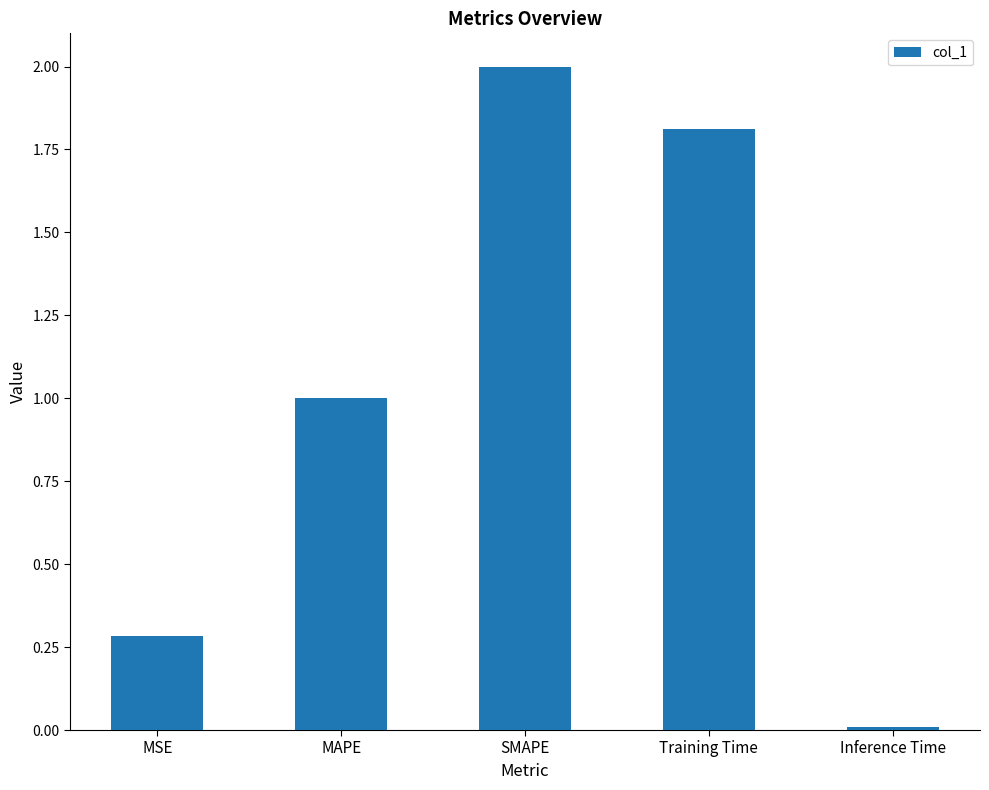

Rank the categories by value from lowest to highest.

Inference Time, MSE, MAPE, Training Time, SMAPE